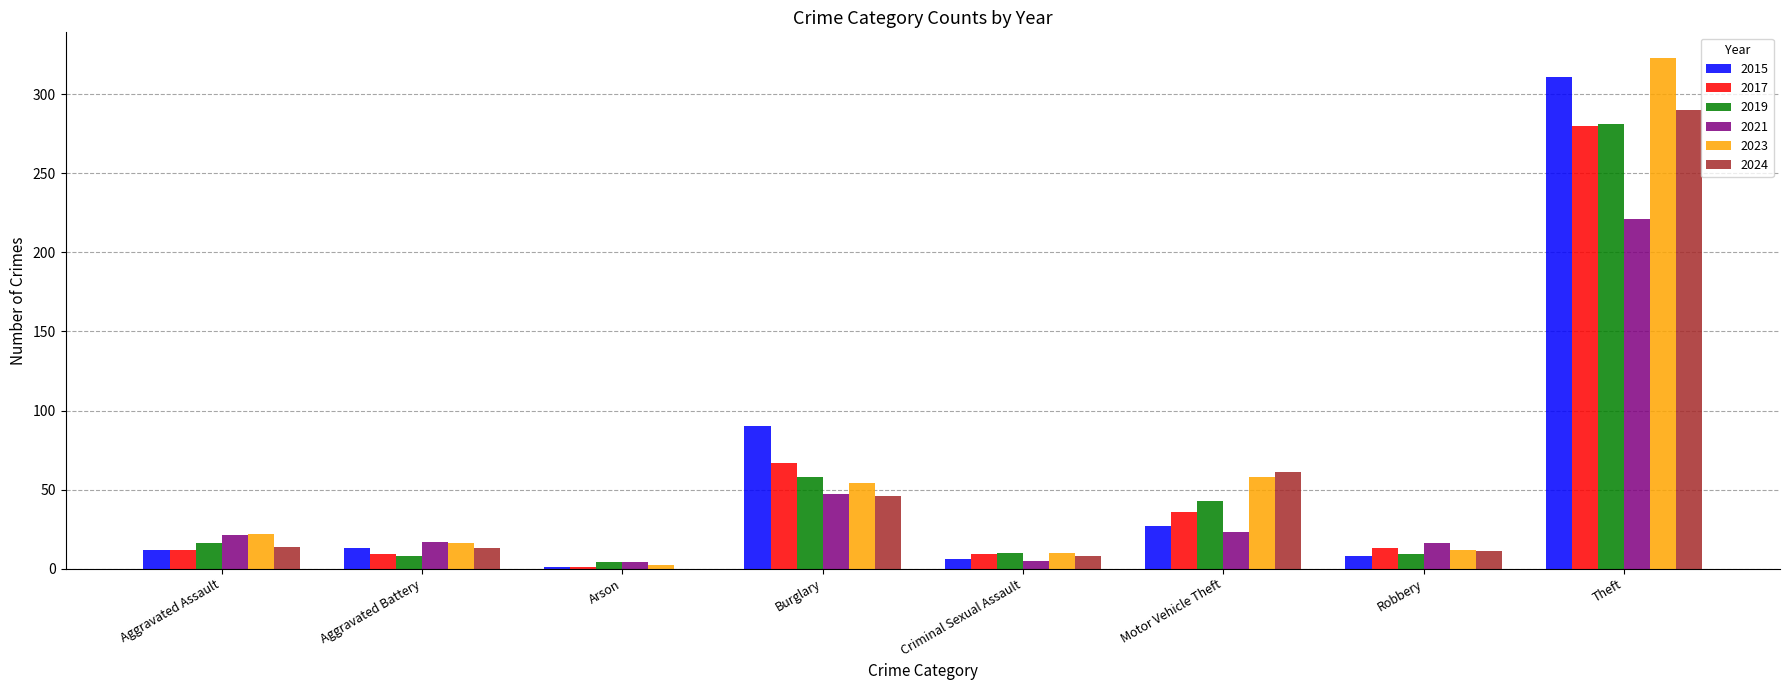

What is the greatest value displayed?

323